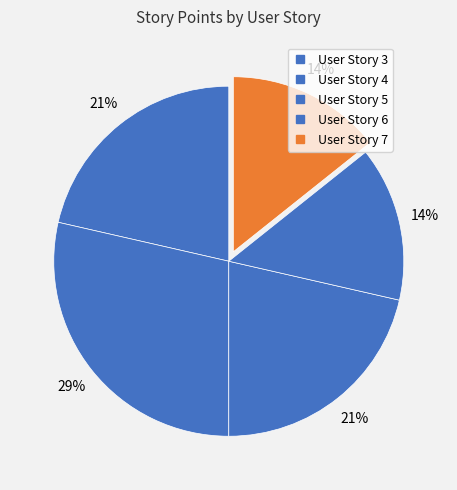

Count the number of slices in the pie.

5